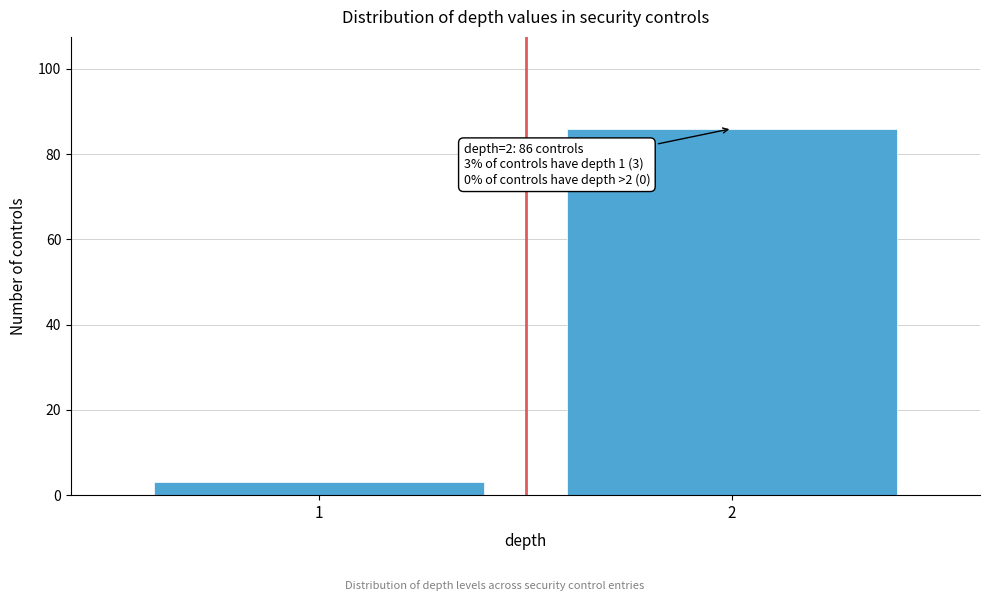

Reading left to right, extract all data points from this chart.

3	86